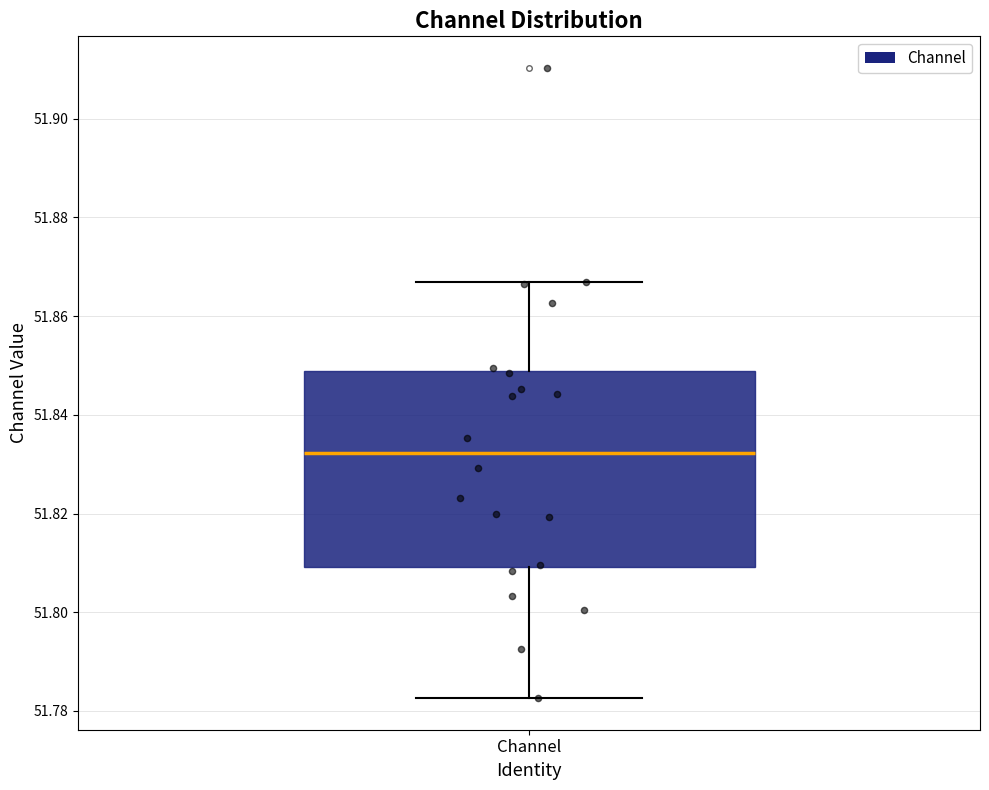

Where is the lower edge of the box for Channel on the y-axis? The values are not printed on the chart, so give them approximately, as read against the axis.

51.810